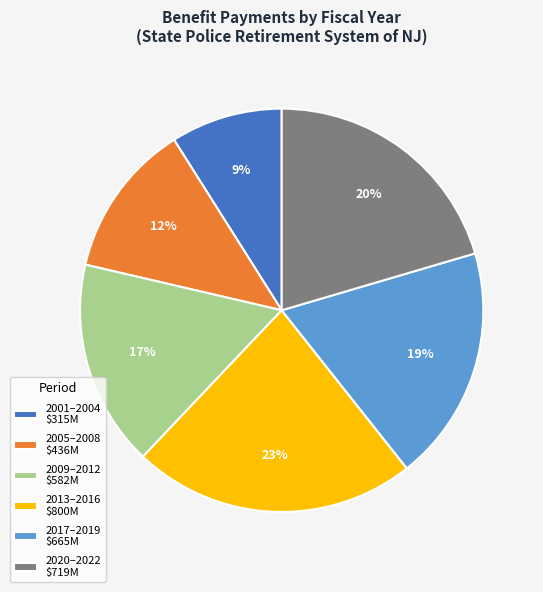

The 2020–2022 $719M slice represents 35% of the pie. True or false?

False